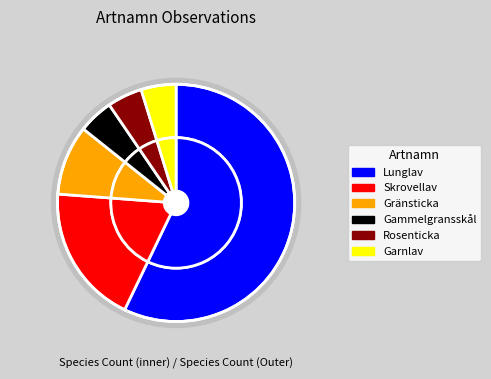

Combined, what portion of the pie is Rosenticka and Gammelgransskål?

9.5%